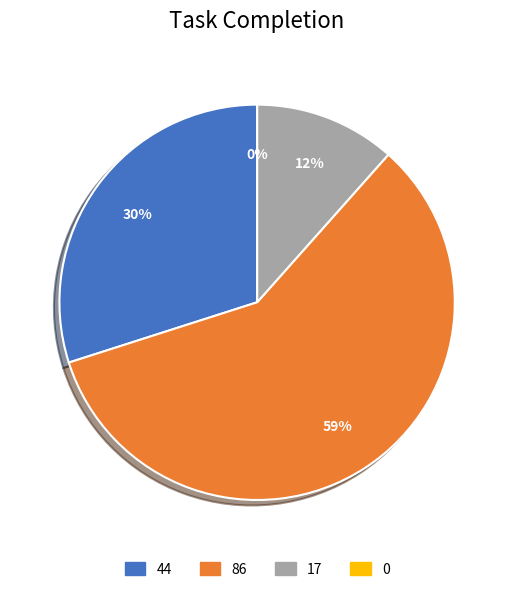

What percentage is NOT represented by 17?

88.4%